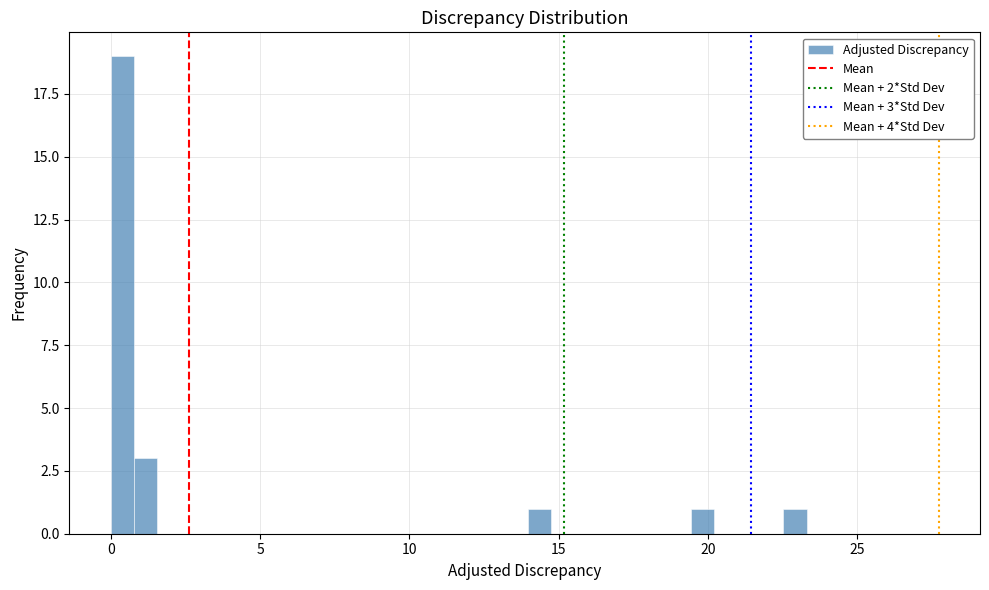

Read against the x-axis, roughly where is the centre of the tallest bar?

0.5